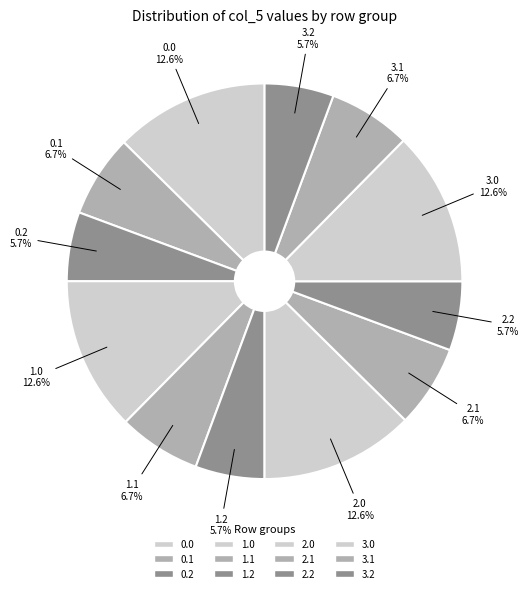

The 2.2 slice represents 6% of the pie. True or false?

True